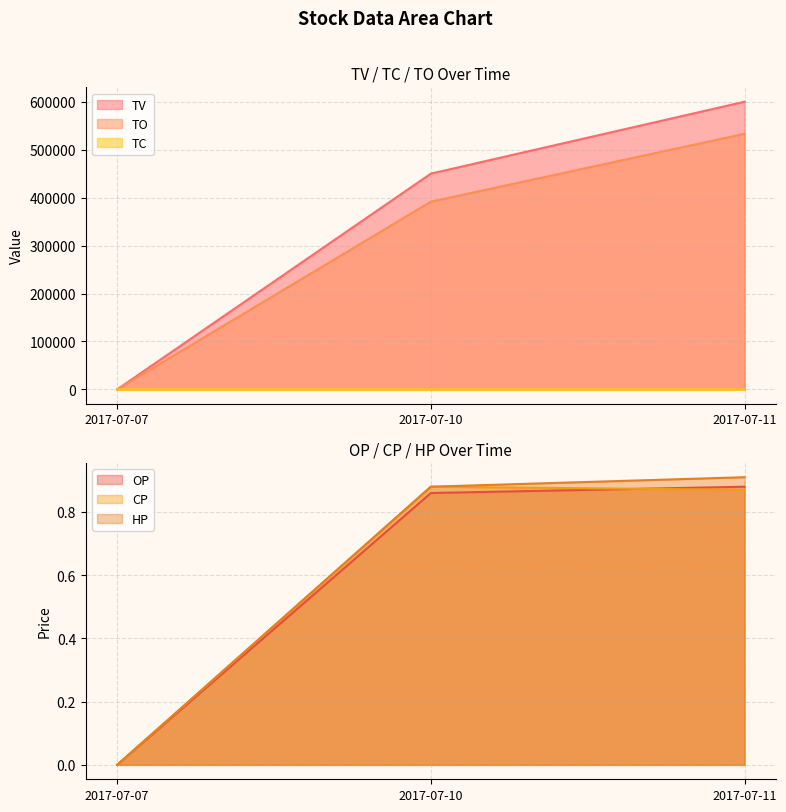

The value of CP at 2017-07-10 is 0.9. True or false?

True